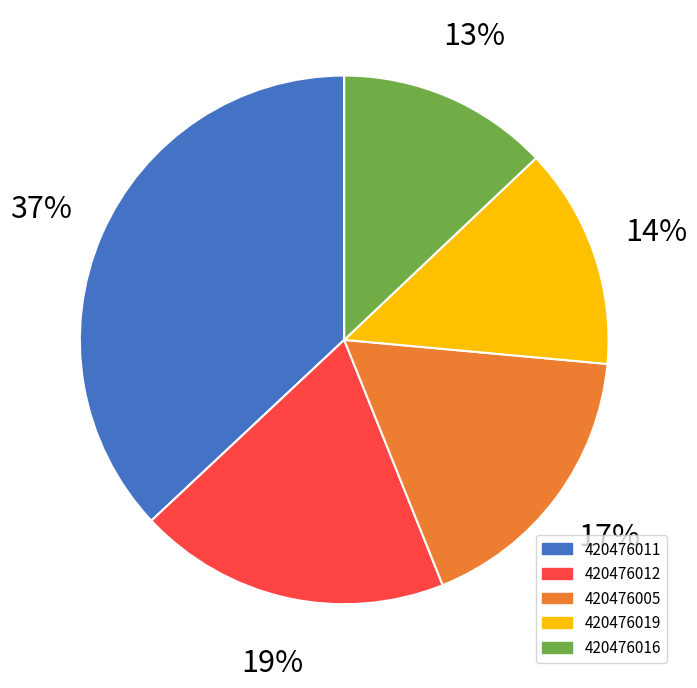

To the nearest percent, what is the difference between the largest and smallest slice percentages?

24%